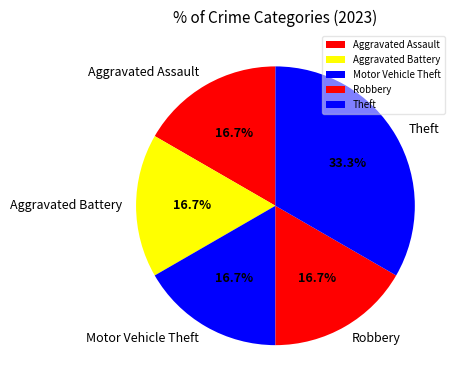

Is it true that Motor Vehicle Theft is 23% of the pie?

False